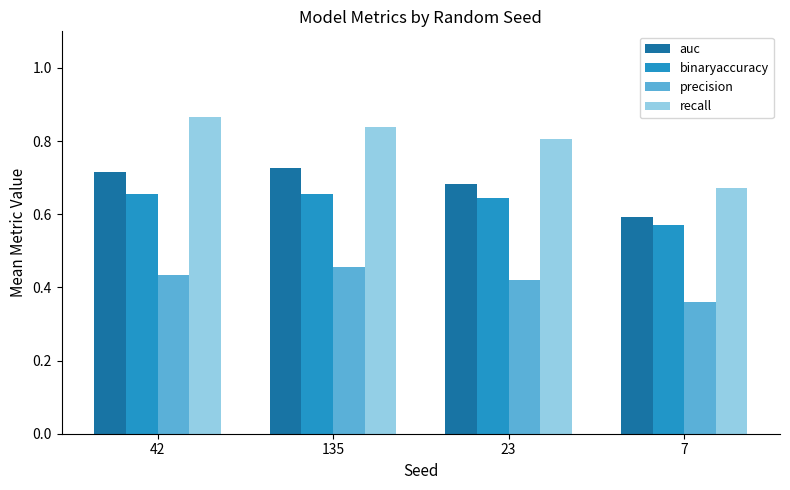

What is the difference between the highest and lowest values at 7?

0.3